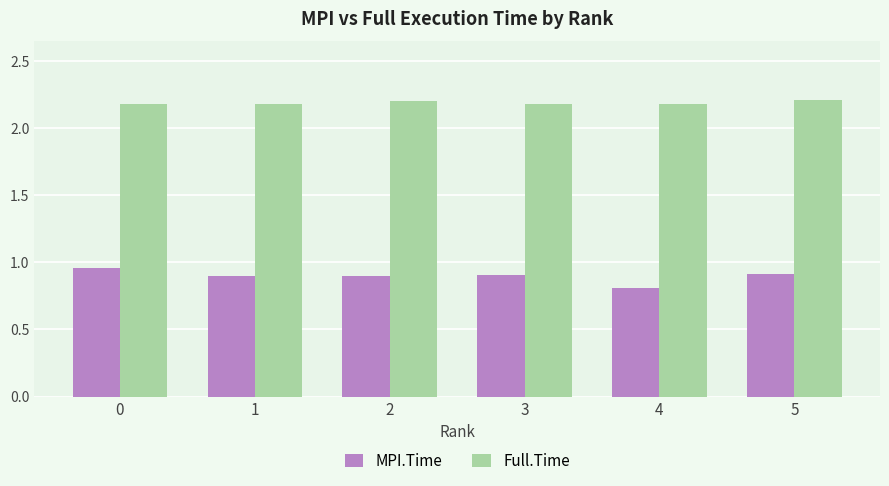

Which series has the widest spread of values?

MPI.Time